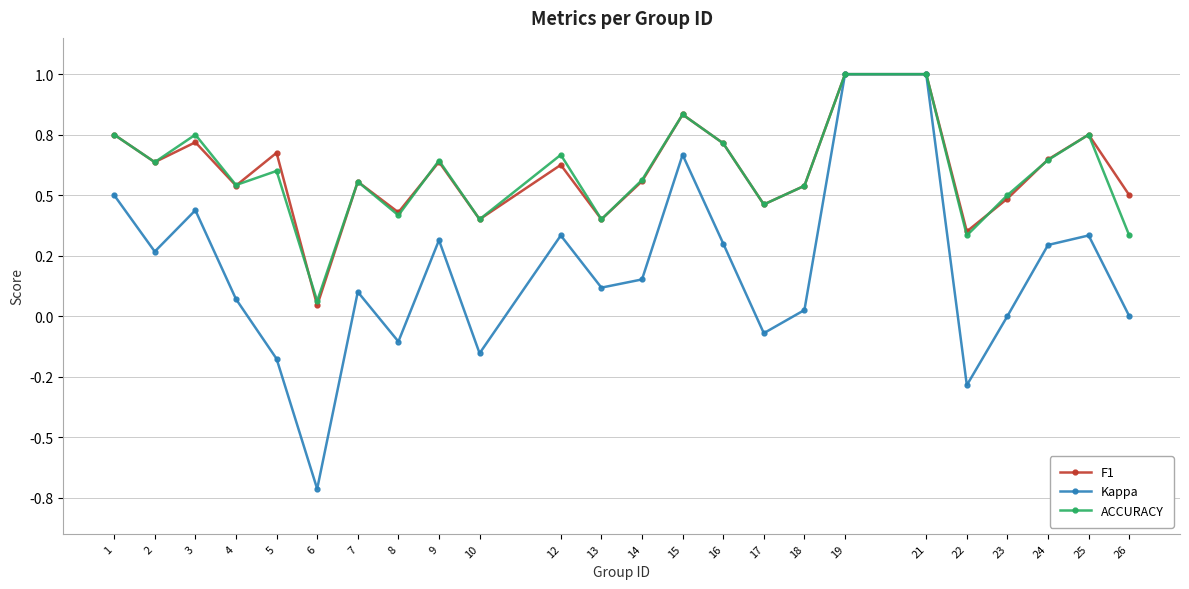

True or false: ACCURACY has a value of 0.7 at 16.

True